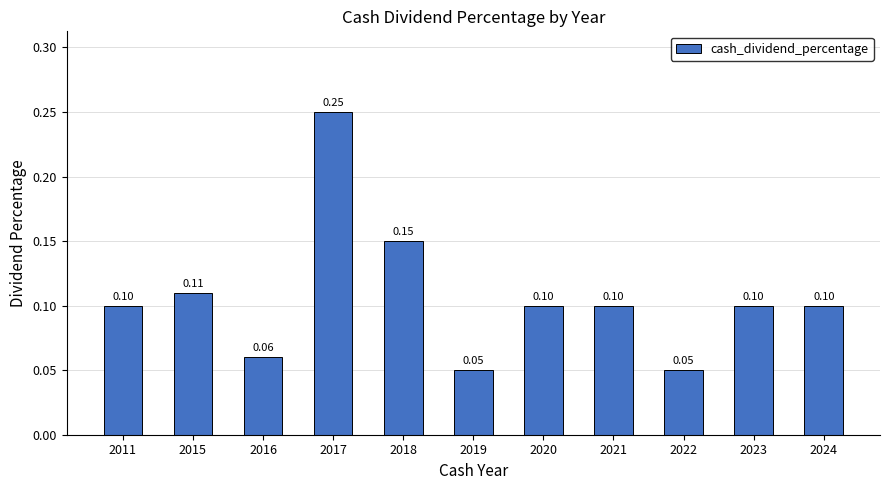

Which has a higher value, 2019 or 2015?

2015